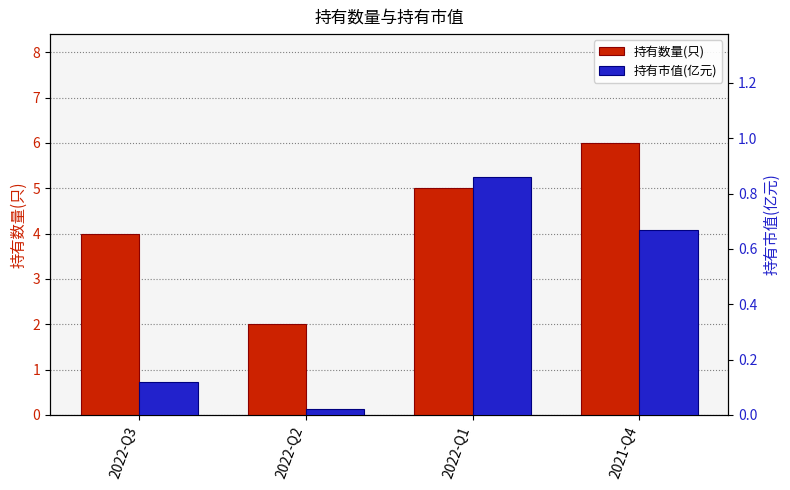

How many 持有数量(只) values are between 4 and 6?

3